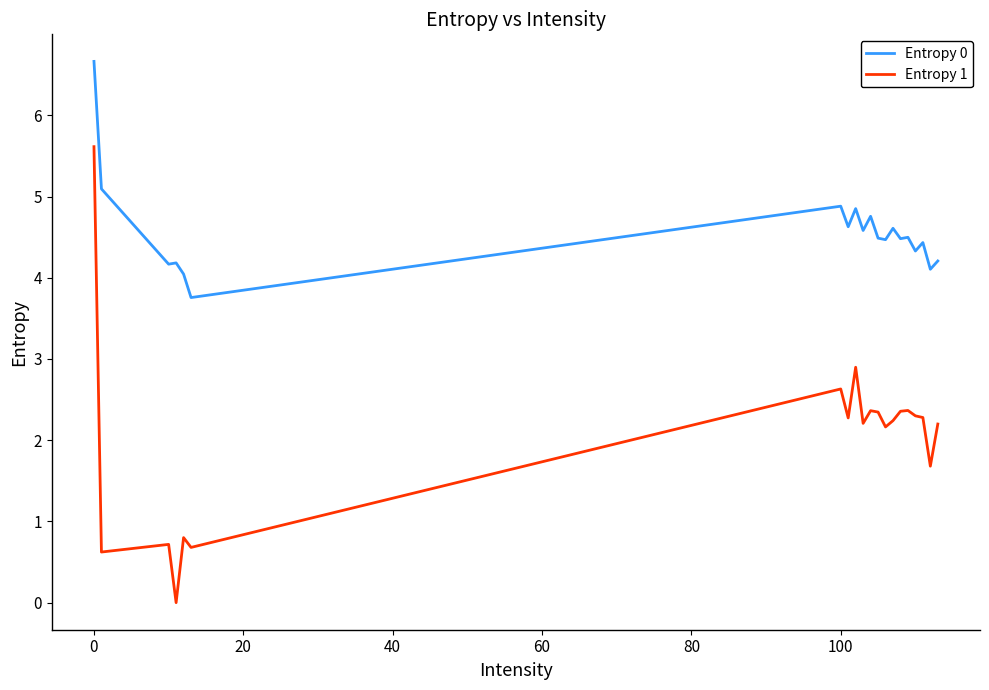

Which series has the largest total across all categories?

Entropy 0